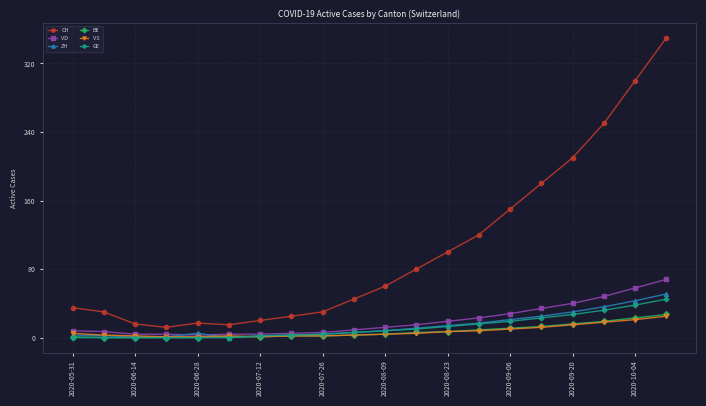

True or false: BE and CH intersect in this chart.

False